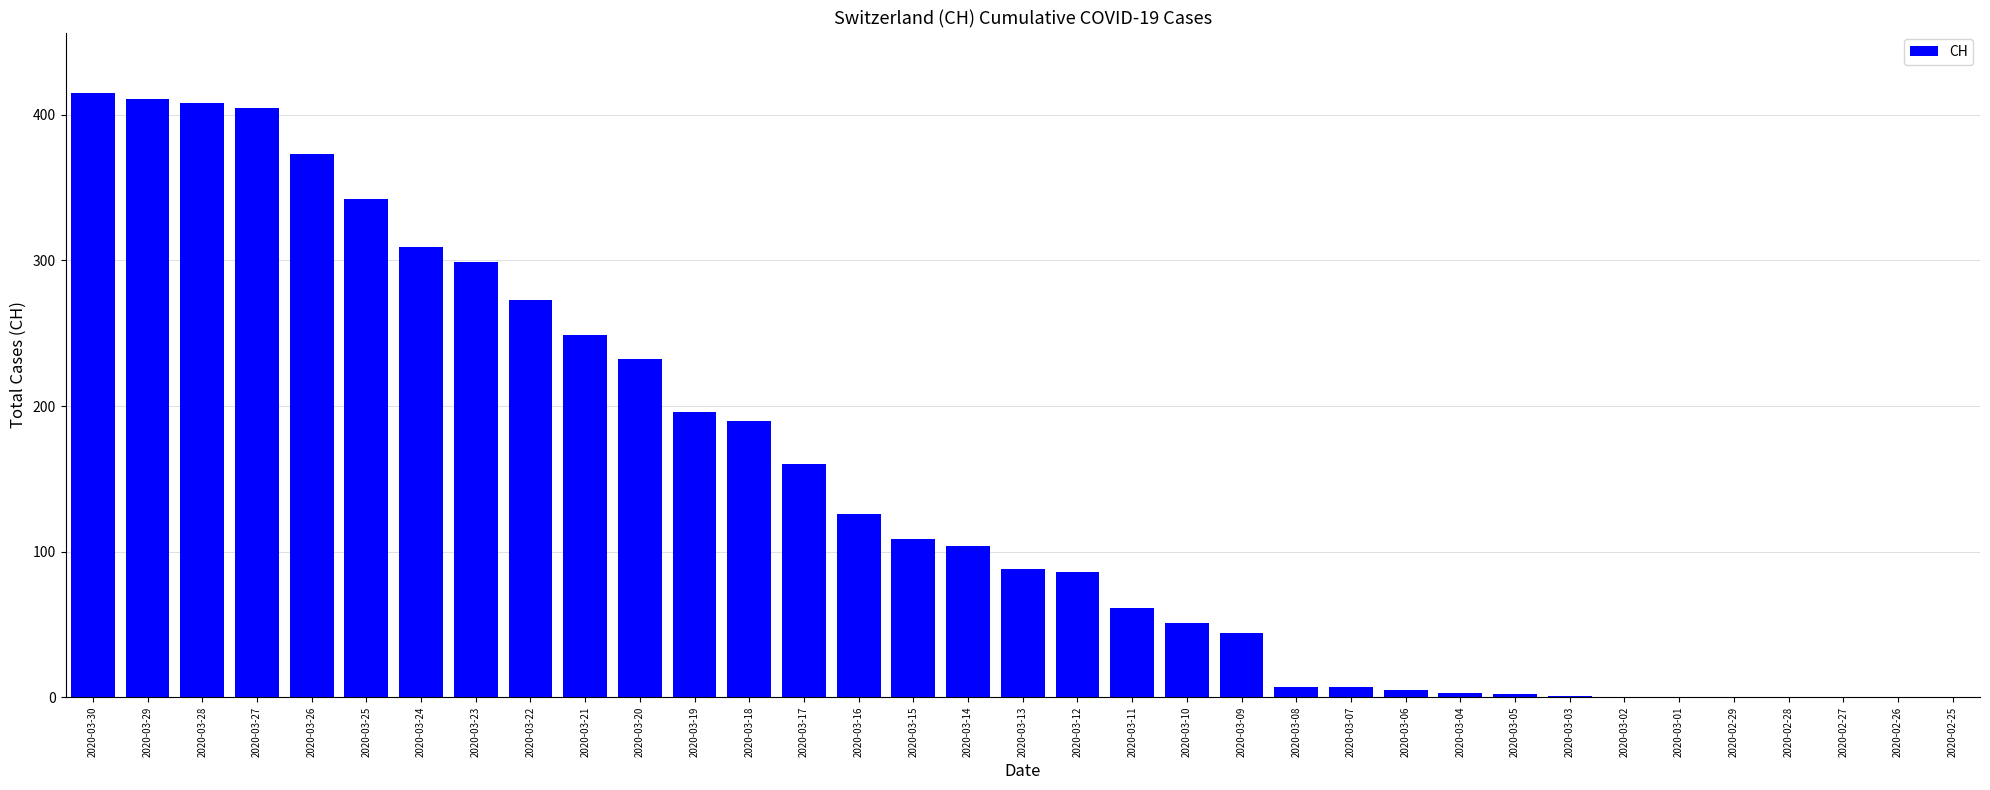

What is the sum of all values?

4956